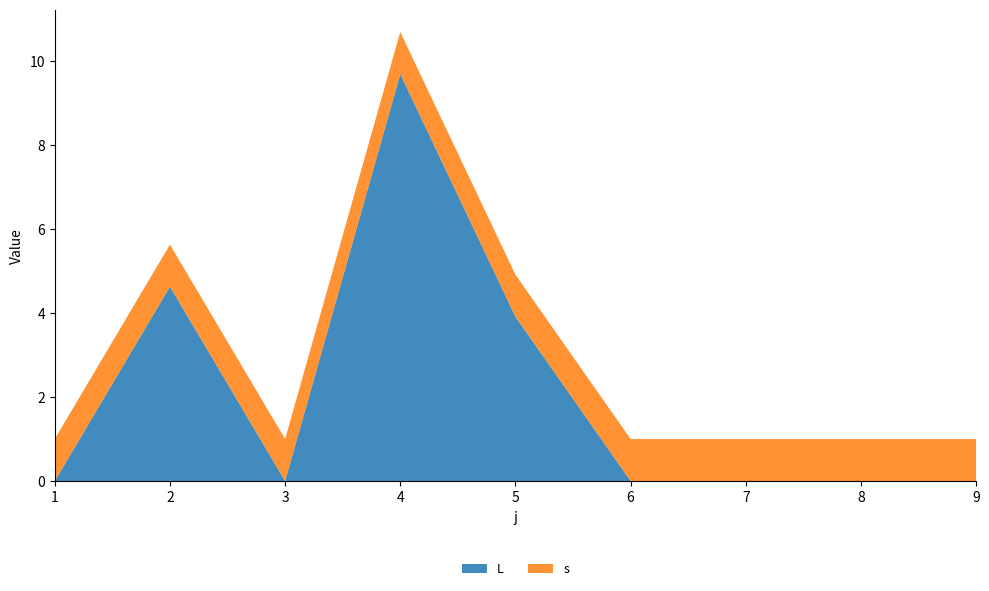

Reading left to right, list all the values displayed in this chart.

L: 1=0.0	2=4.6	3=0.0	4=9.7	5=3.9	6=0.0	7=0.0	8=0.0	9=0.0
s: 1=1.0	2=1.0	3=1.0	4=1.0	5=1.0	6=1.0	7=1.0	8=1.0	9=1.0